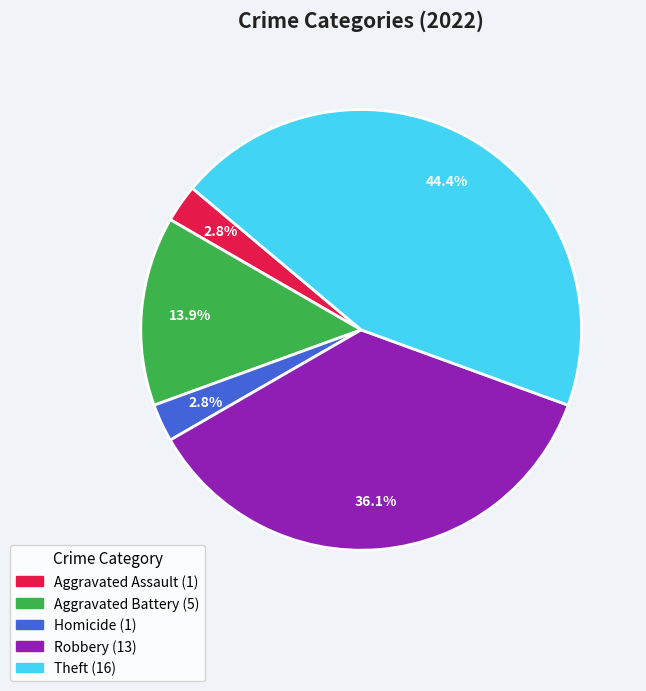

Is there any slice that represents more than half of the pie?

No